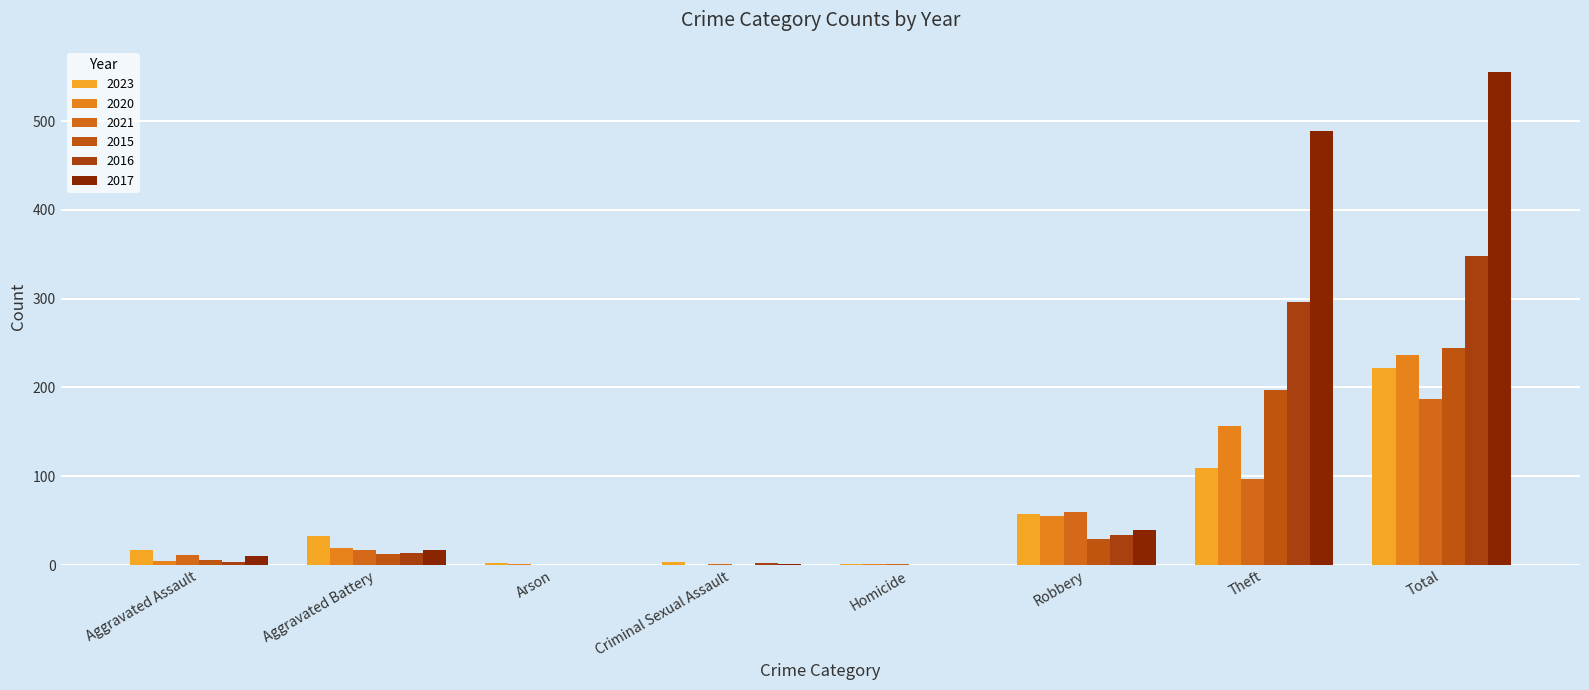

How many groups of bars are there?

8